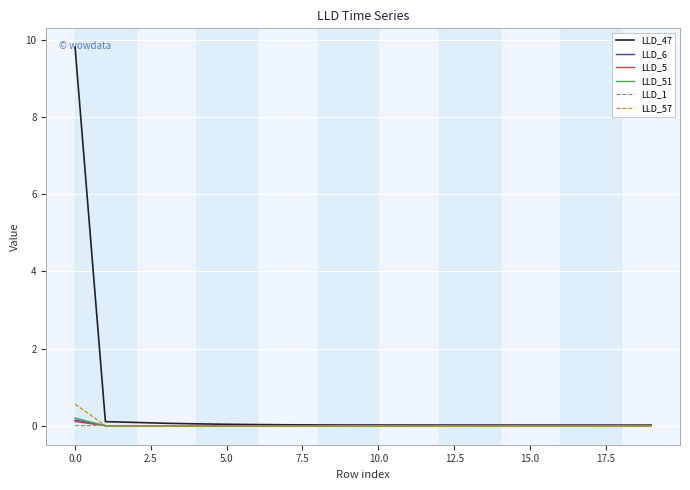

Which series has the largest total across all categories?

LLD_47